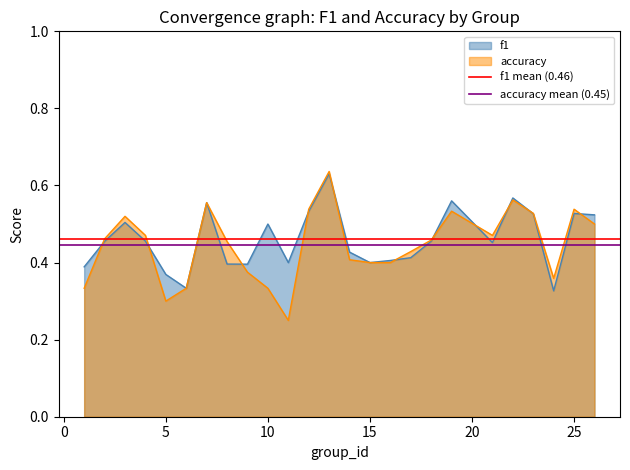

The value of f1 at 25 is 0.1. True or false?

False